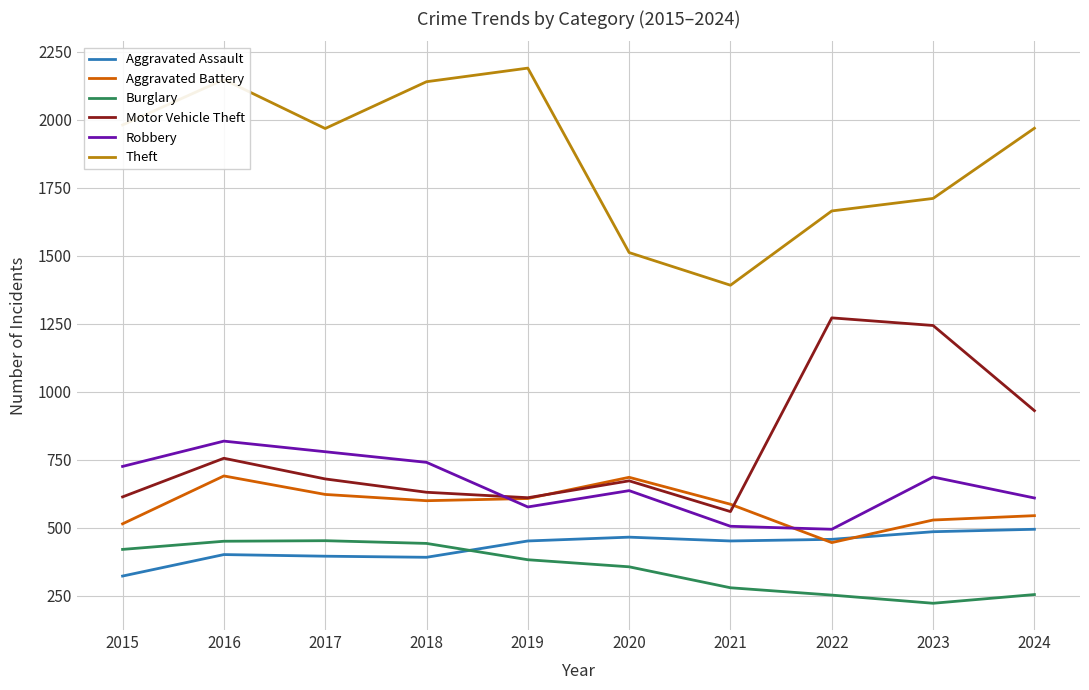

True or false: Theft and Robbery cross at least once.

False